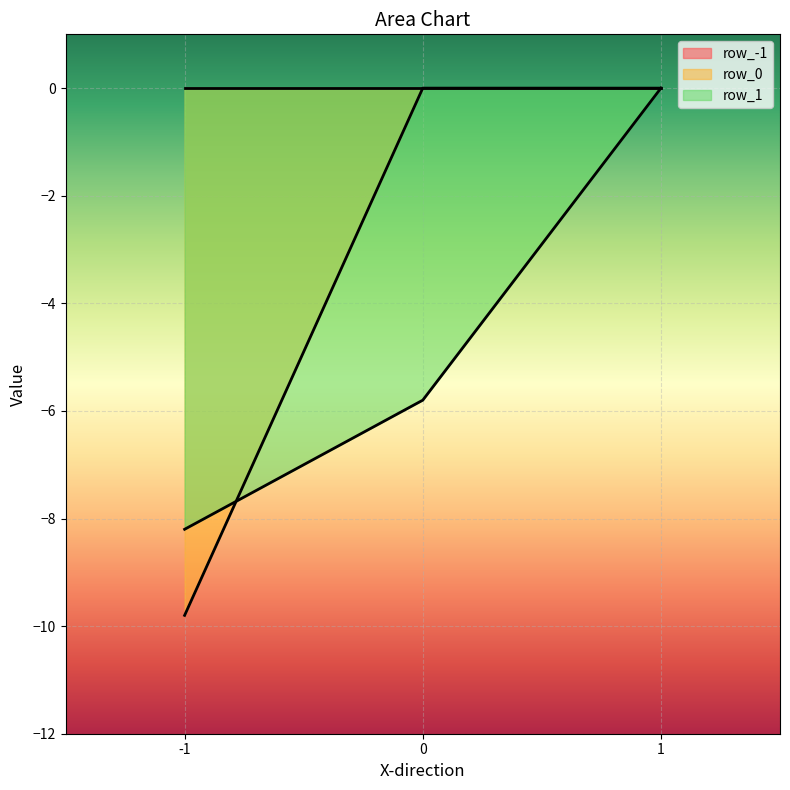

How many values in row_1 are below zero?

2